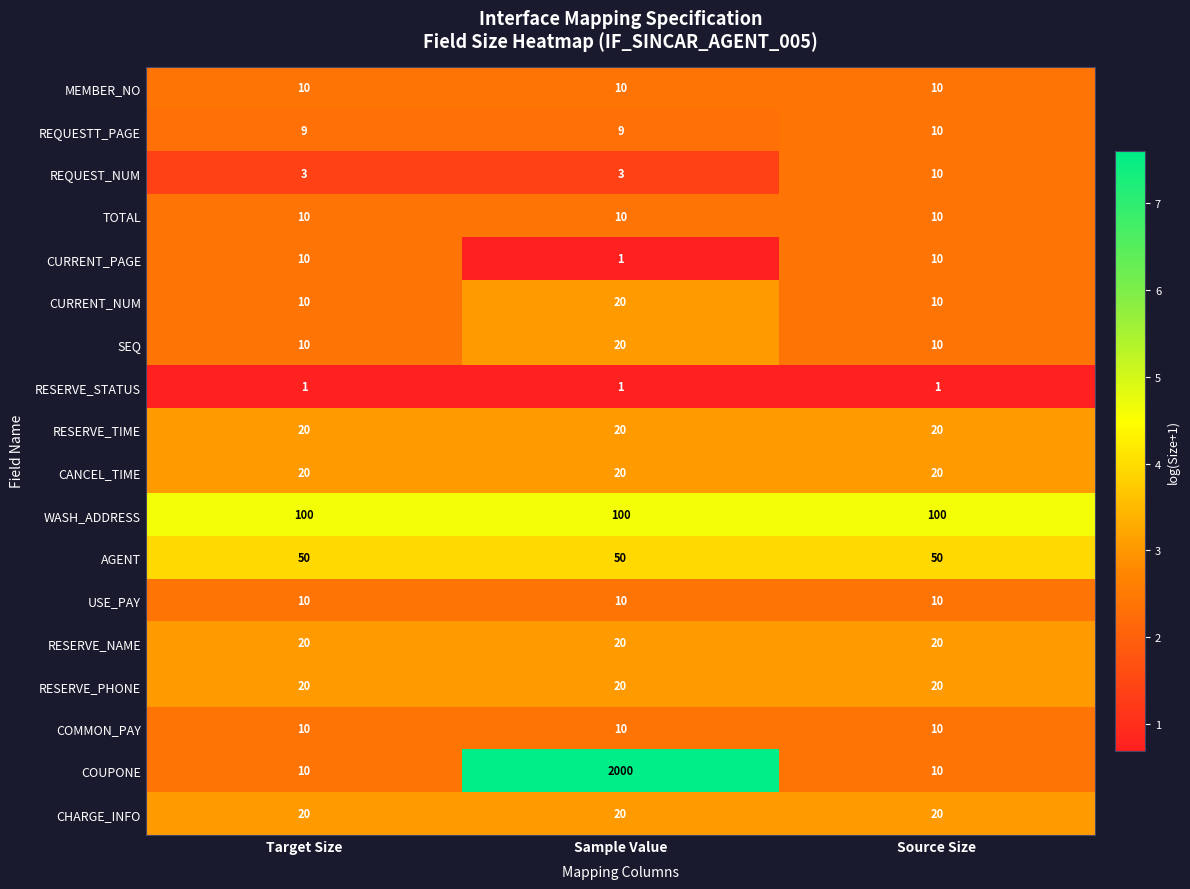

Between Sample Value and Source Size, which series saw the biggest shift?

COUPONE